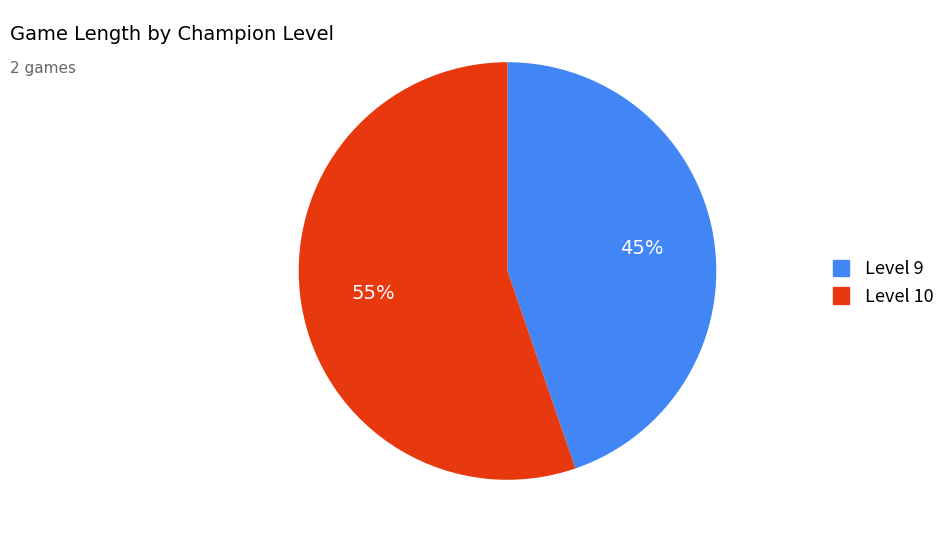

Which slice represents more than half of the pie?

Level 10